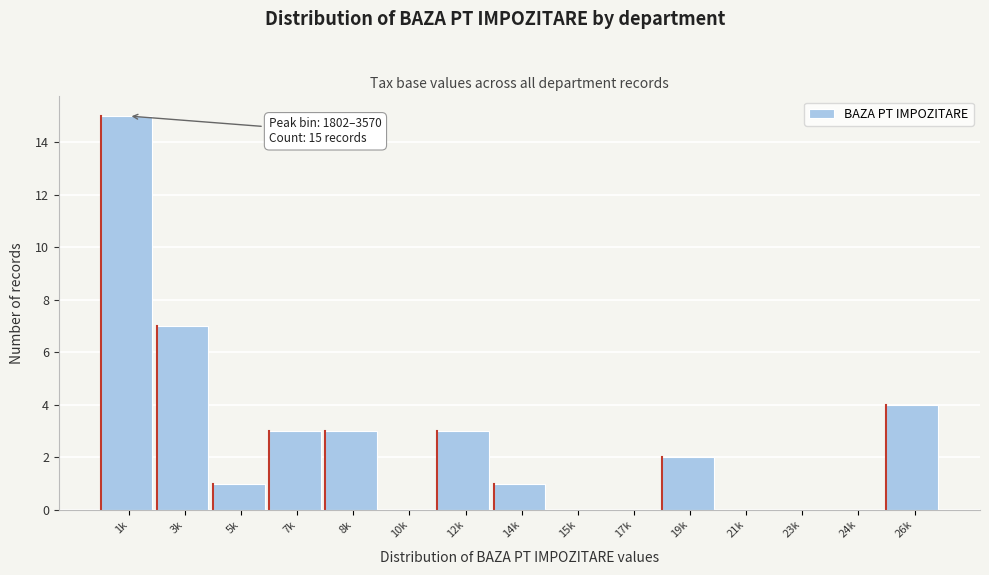

Reading left to right, list all the values displayed in this chart.

1k=15	3k=7	5k=1	7k=3	8k=3	10k=0	12k=3	14k=1	15k=0	17k=0	19k=2	21k=0	23k=0	24k=0	26k=4